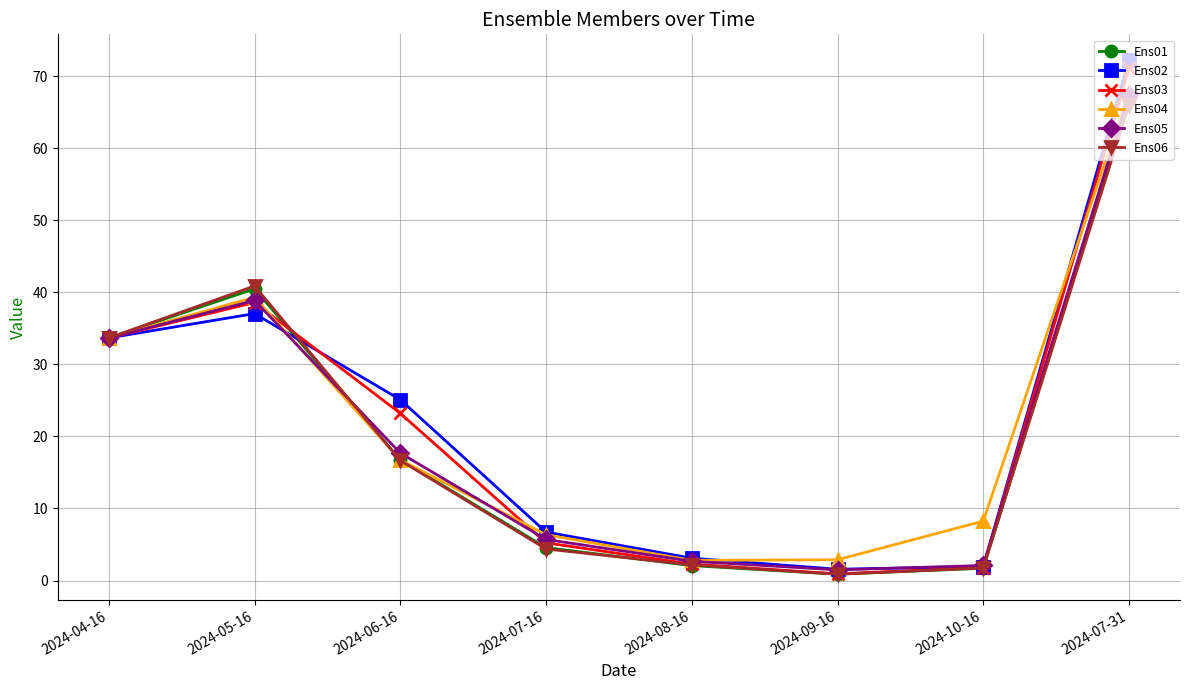

At which category does Ens04 reach its first local peak?

2024-05-16